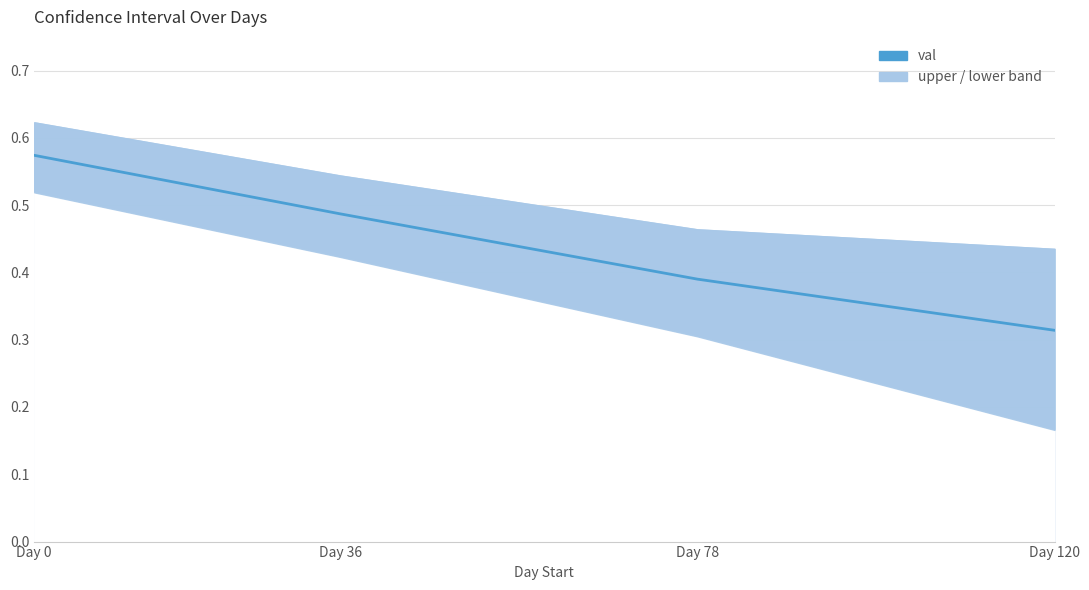

What is the value of the 2nd point from the left?

0.5